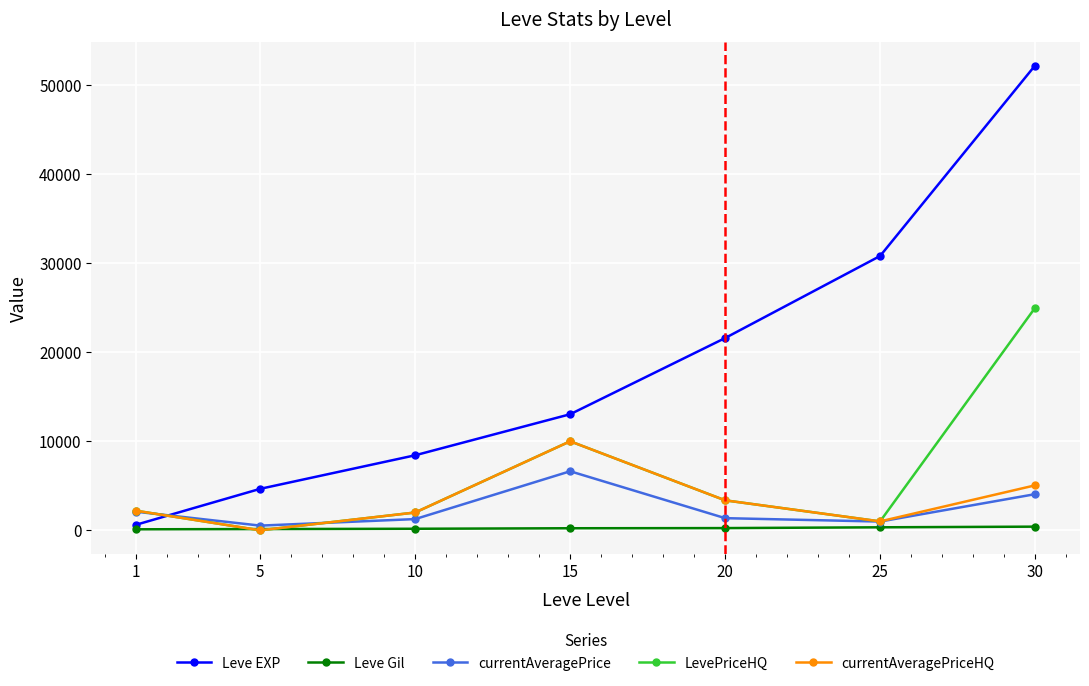

What is the sum of the LevePriceHQ values at 25 and 20?

4366.7